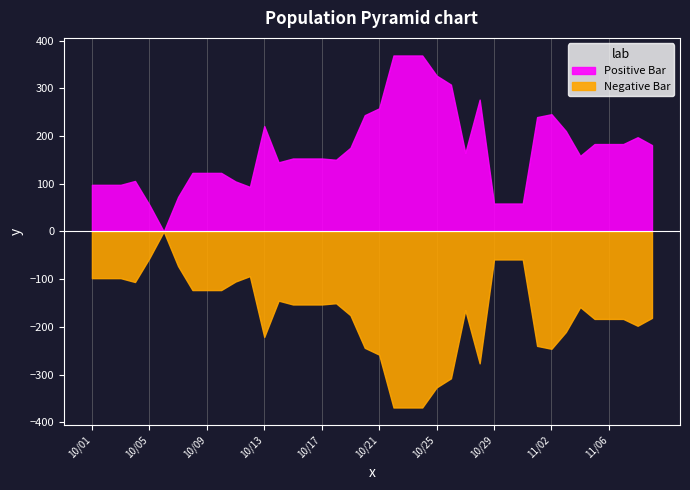

What position from the left is 2021-10-30?

30